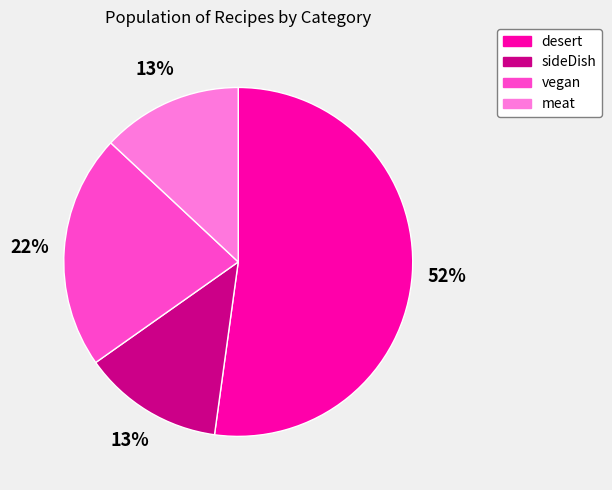

How many segments does this pie chart have?

4